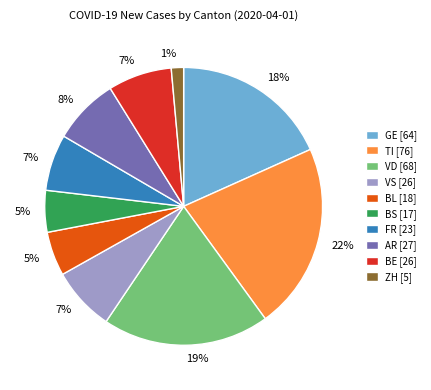

What percentage is the BL slice, to the nearest percent?

5%